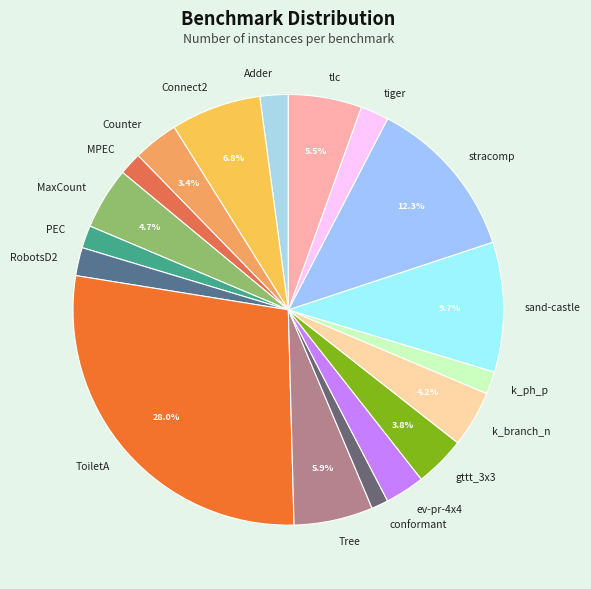

Does MPEC represent more than half of the total?

No